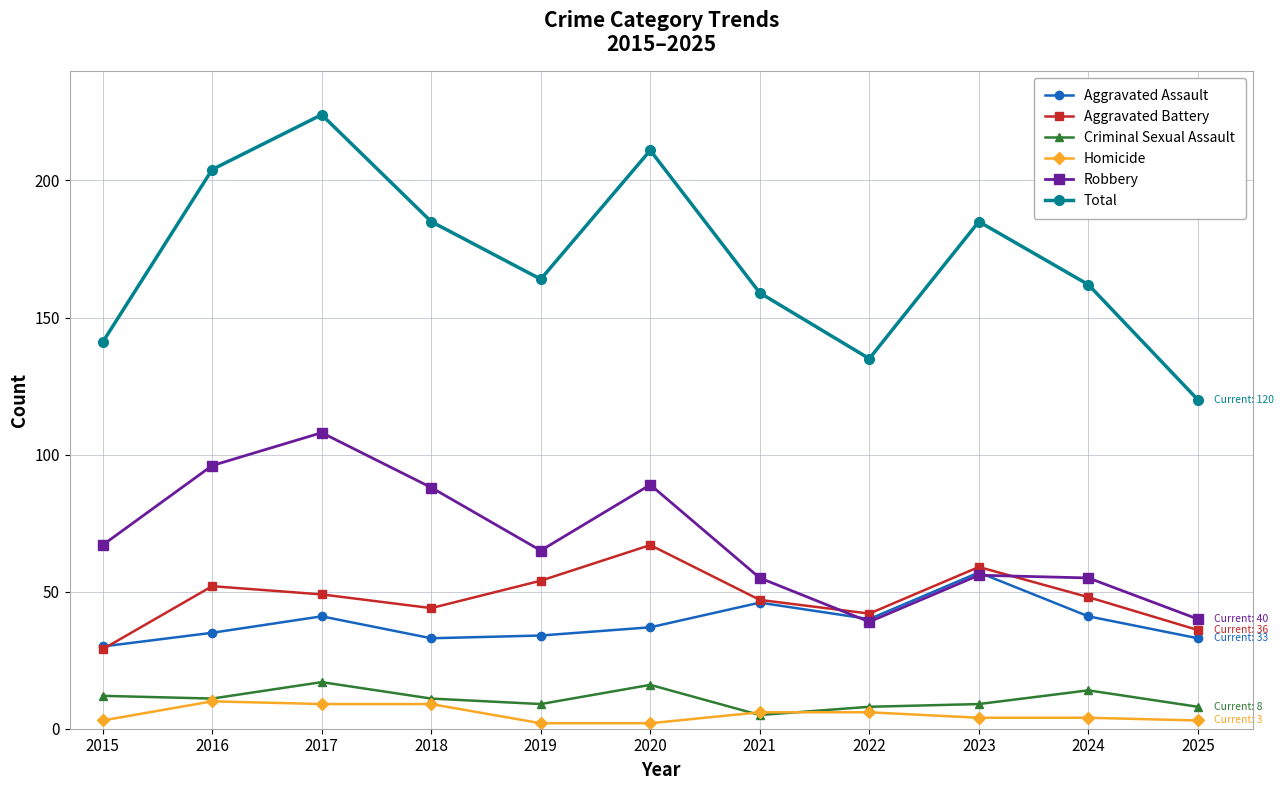

Reading left to right, extract all data points from this chart.

Aggravated Assault: 2015=30	2016=35	2017=41	2018=33	2019=34	2020=37	2021=46	2022=40	2023=57	2024=41	2025=33
Aggravated Battery: 2015=29	2016=52	2017=49	2018=44	2019=54	2020=67	2021=47	2022=42	2023=59	2024=48	2025=36
Criminal Sexual Assault: 2015=12	2016=11	2017=17	2018=11	2019=9	2020=16	2021=5	2022=8	2023=9	2024=14	2025=8
Homicide: 2015=3	2016=10	2017=9	2018=9	2019=2	2020=2	2021=6	2022=6	2023=4	2024=4	2025=3
Robbery: 2015=67	2016=96	2017=108	2018=88	2019=65	2020=89	2021=55	2022=39	2023=56	2024=55	2025=40
Total: 2015=141	2016=204	2017=224	2018=185	2019=164	2020=211	2021=159	2022=135	2023=185	2024=162	2025=120